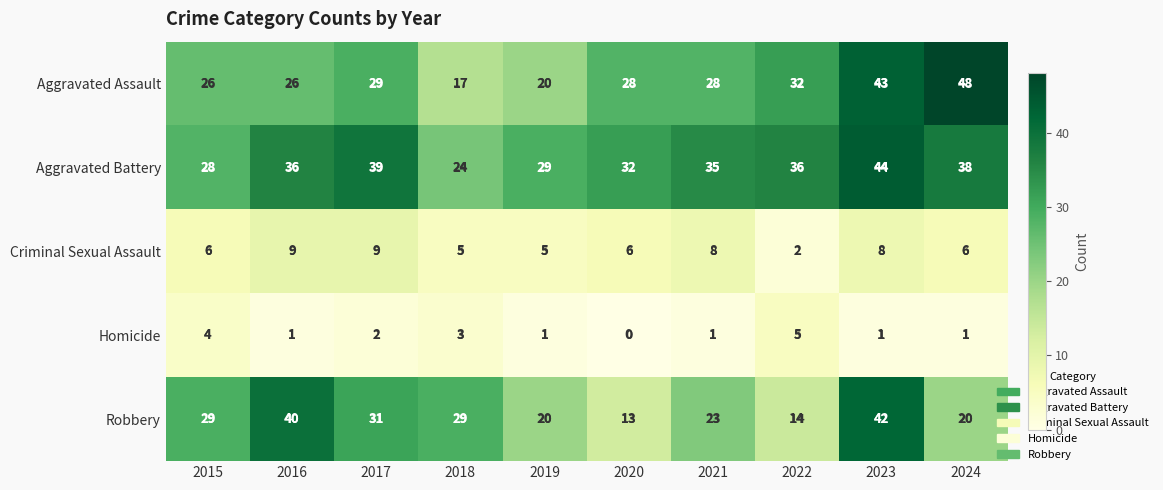

How many distinct data groups are displayed?

5